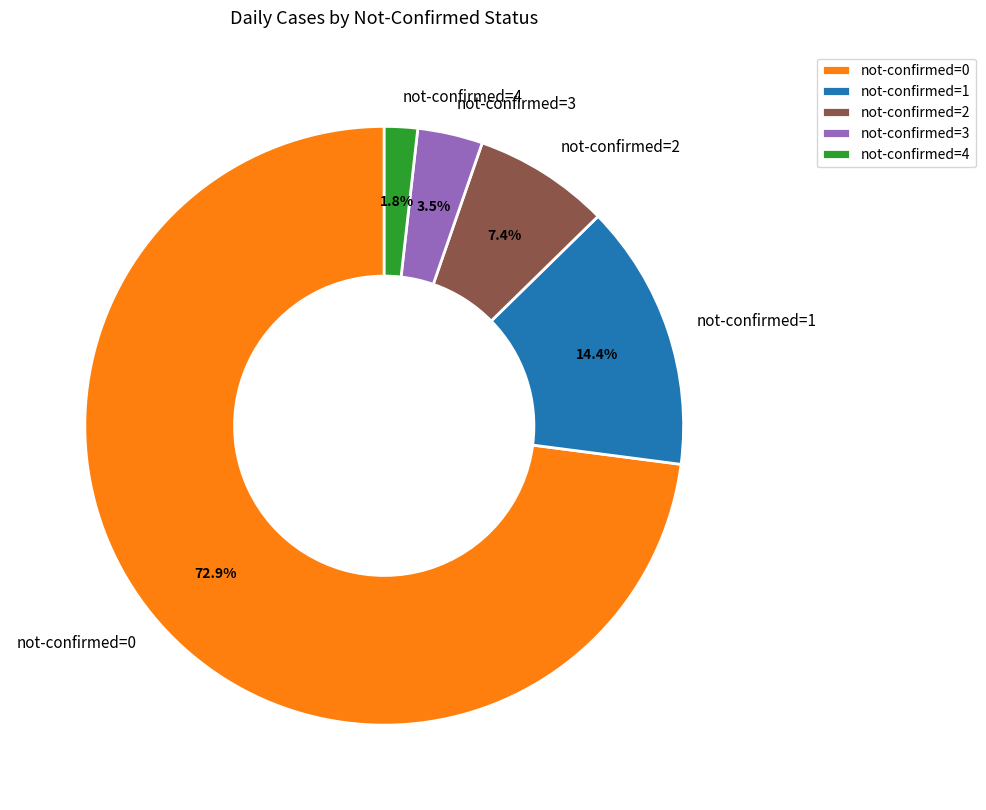

Rank the categories by value from lowest to highest.

not-confirmed=4, not-confirmed=3, not-confirmed=2, not-confirmed=1, not-confirmed=0